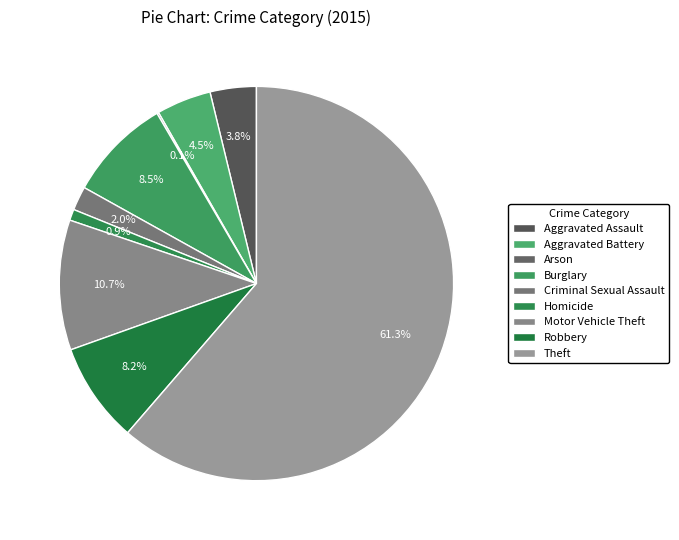

Count the number of slices in the pie.

9